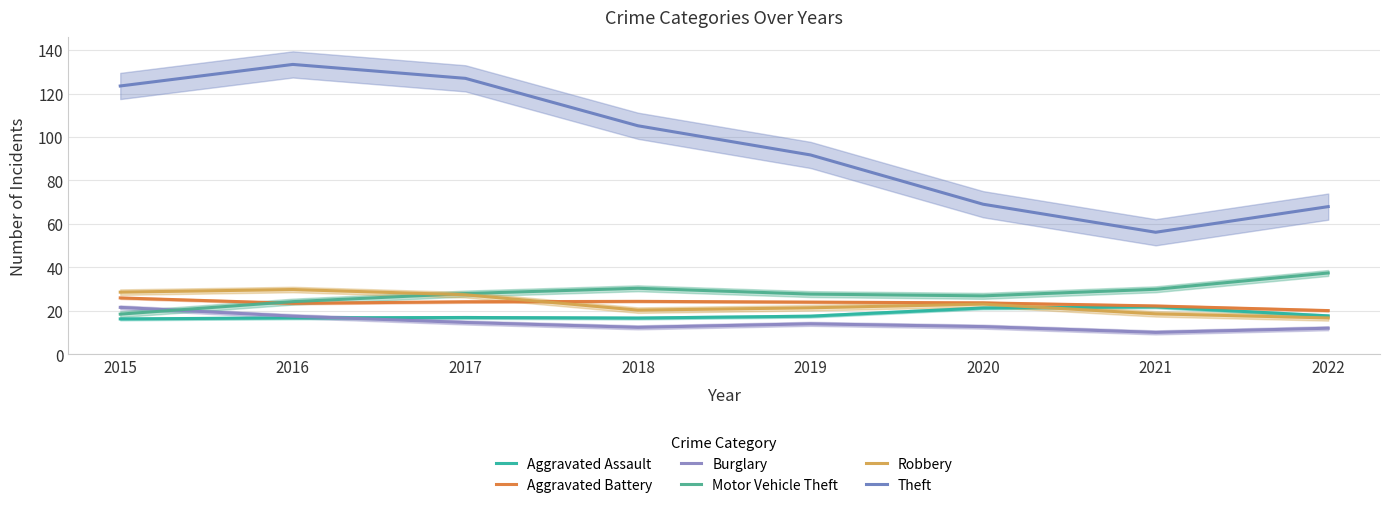

Reading left to right, what are all the values shown in this chart?

Aggravated Assault: 16.3	16.7	16.9	16.7	17.5	21.3	21.8	17.7
Aggravated Battery: 26.0	23.5	24.2	24.4	24.0	23.7	22.2	20.1
Burglary: 21.6	17.6	14.6	12.4	14.0	12.7	10.1	12.0
Motor Vehicle Theft: 18.5	24.2	28.0	30.4	27.7	26.9	29.9	37.4
Robbery: 28.6	29.8	27.4	20.3	21.4	23.1	18.6	16.7
Theft: 123.5	133.4	127.0	105.2	91.7	69.1	56.2	68.0